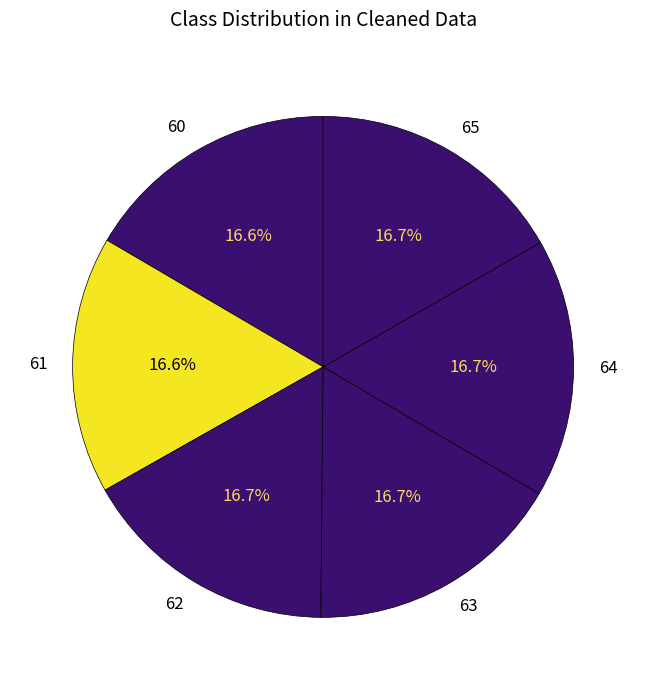

What is the total percentage of 63 and 60?

33.3%